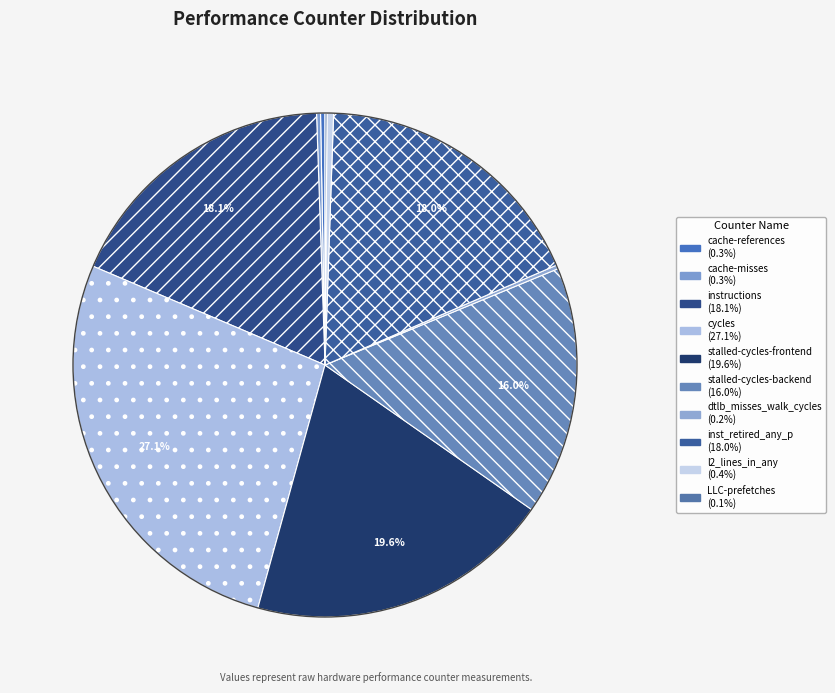

What is the total percentage of stalled-cycles-frontend and cache-references?

19.9%